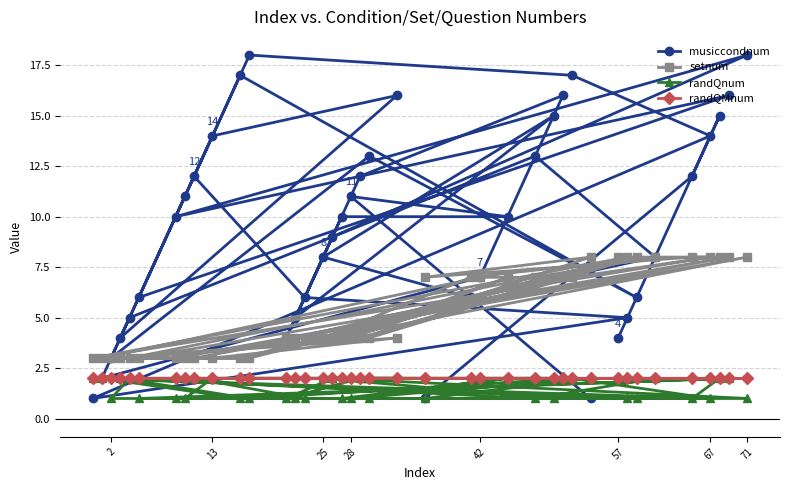

How many categories are shown in the chart?

40